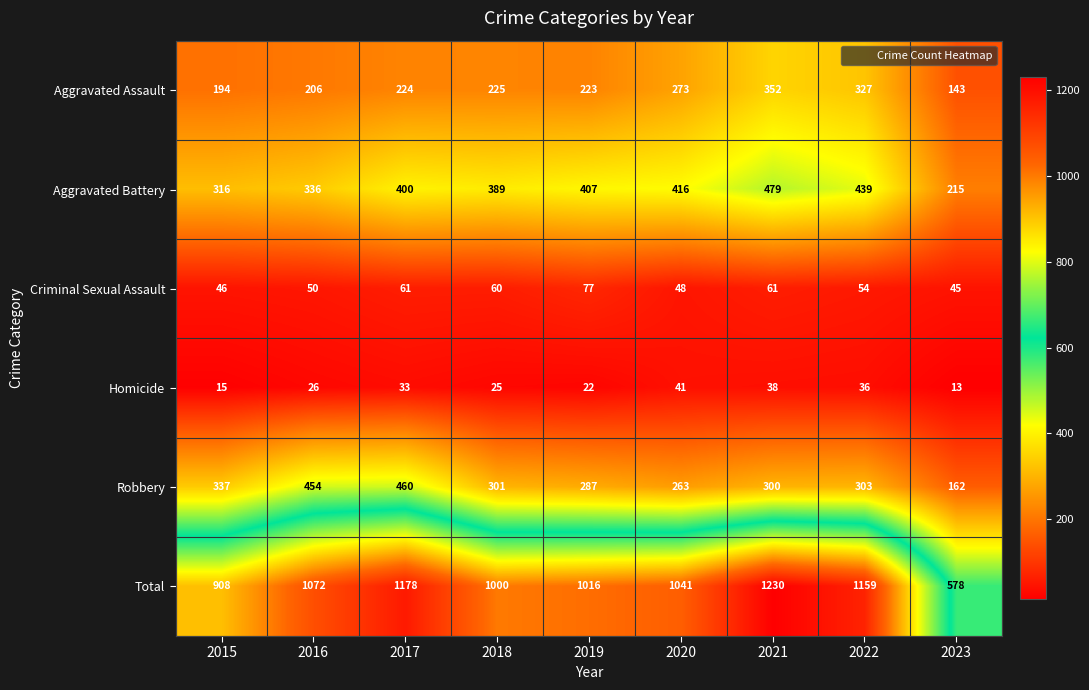

Is it true that Total equals 1230 at 2021?

True